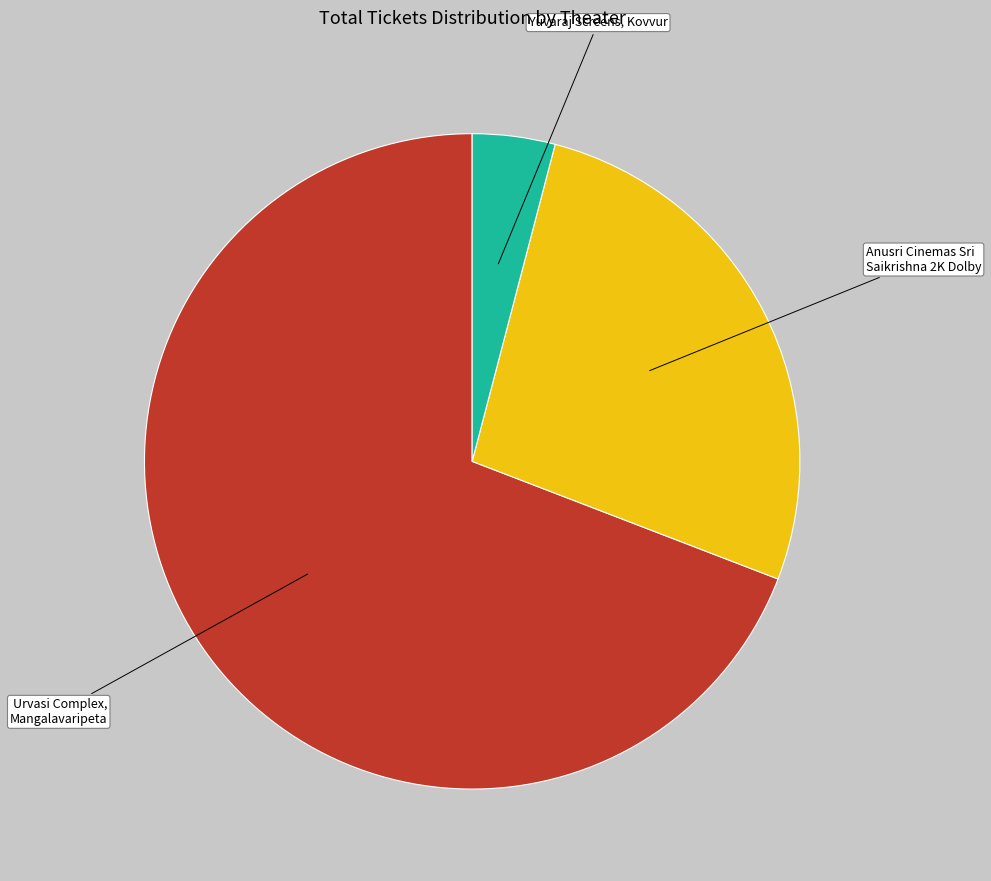

Is there any slice that represents more than half of the pie?

Yes